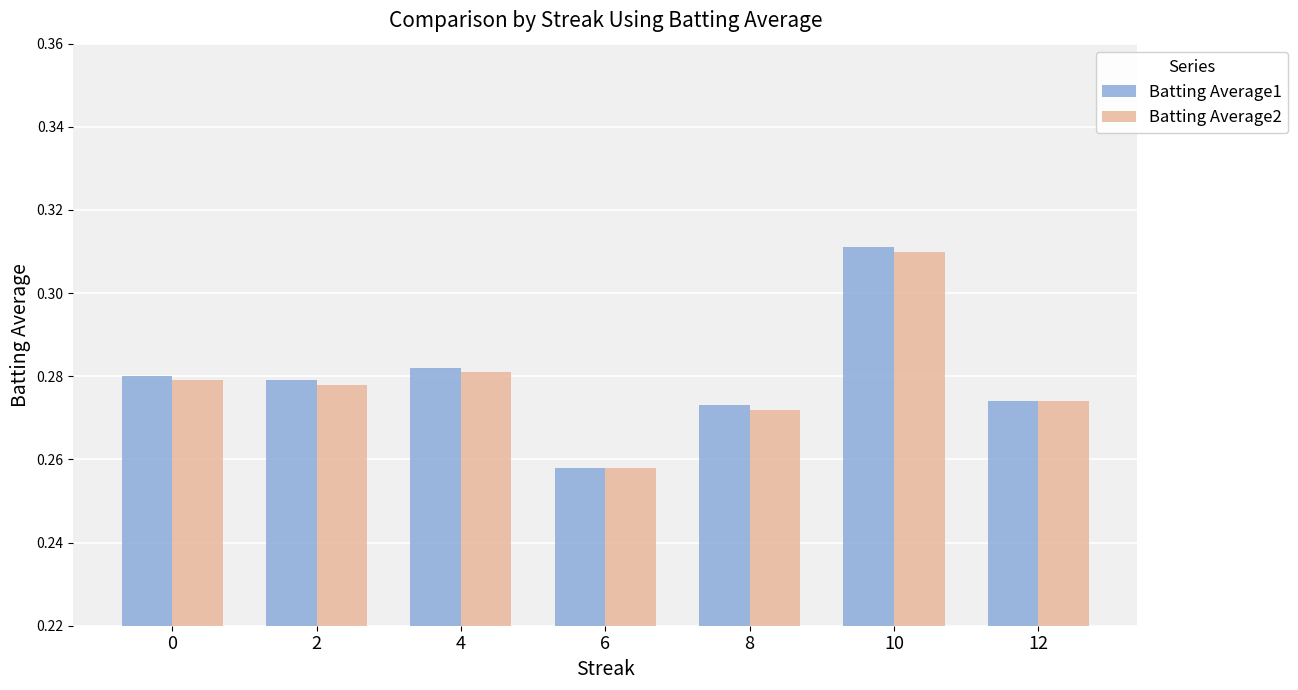

At which category is the sum across all series the highest?

10